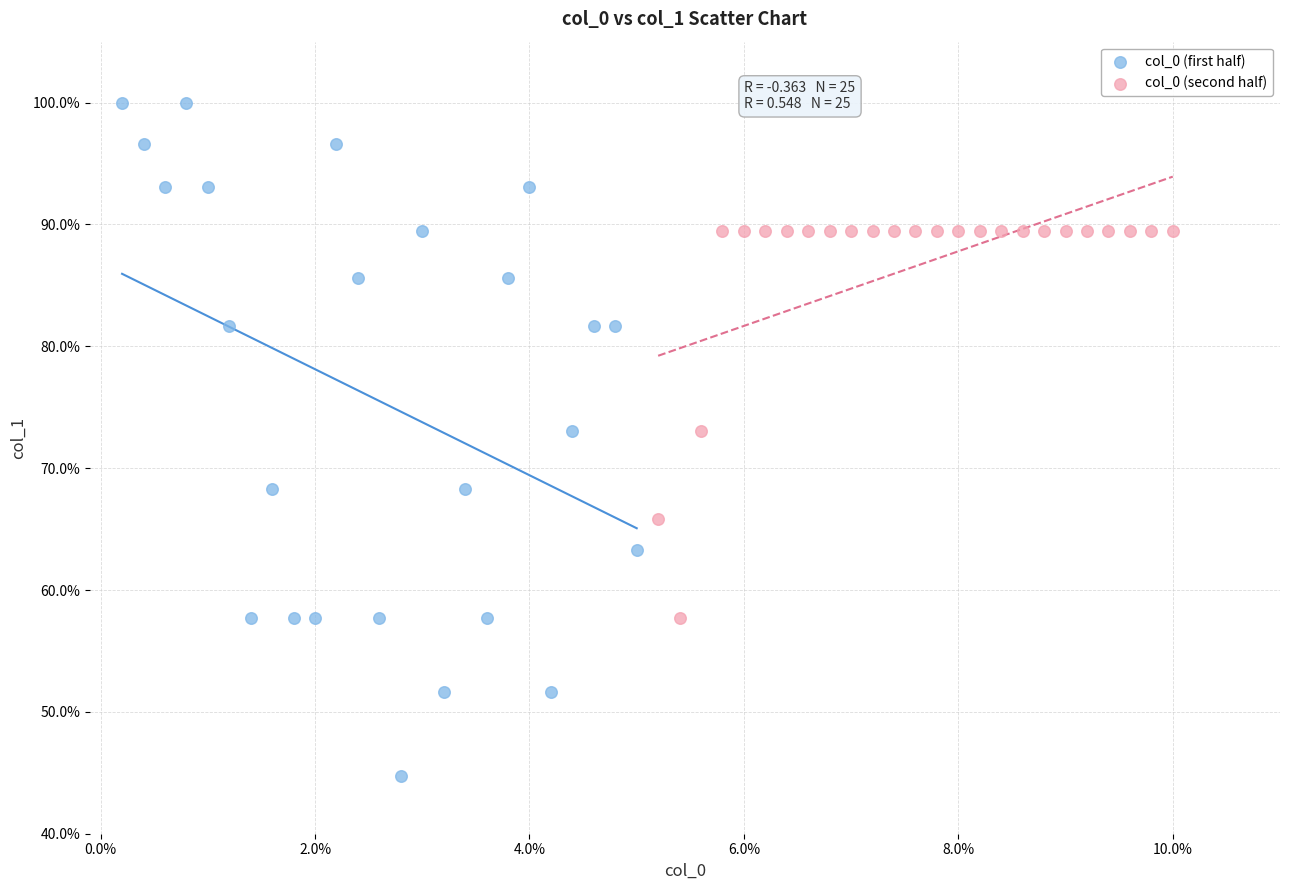

Which series contains the lowest Y value?

col_0 (first half)